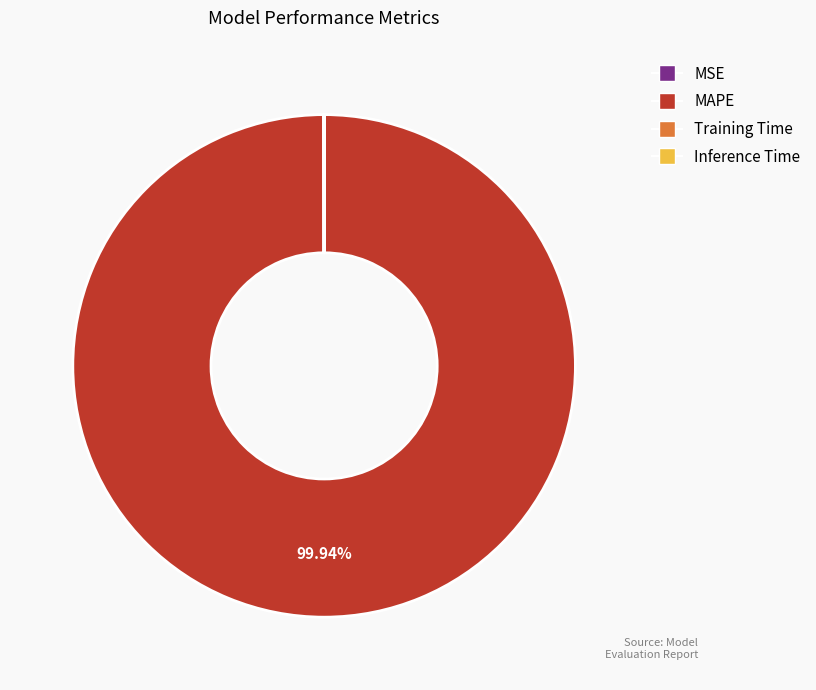

Is it true that MAPE is 100% of the pie?

True